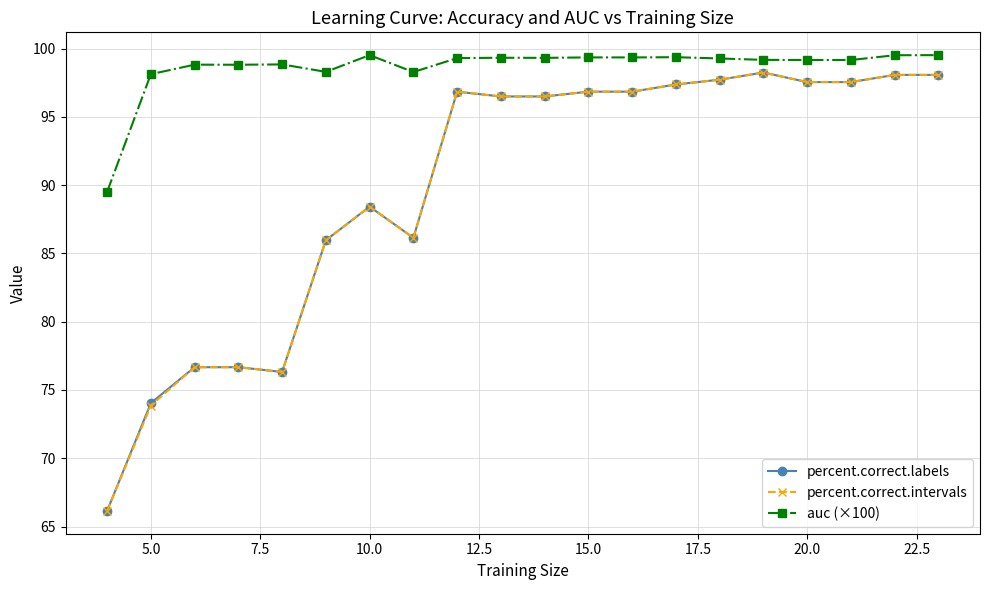

At how many categories does at least one series exceed 96?

19